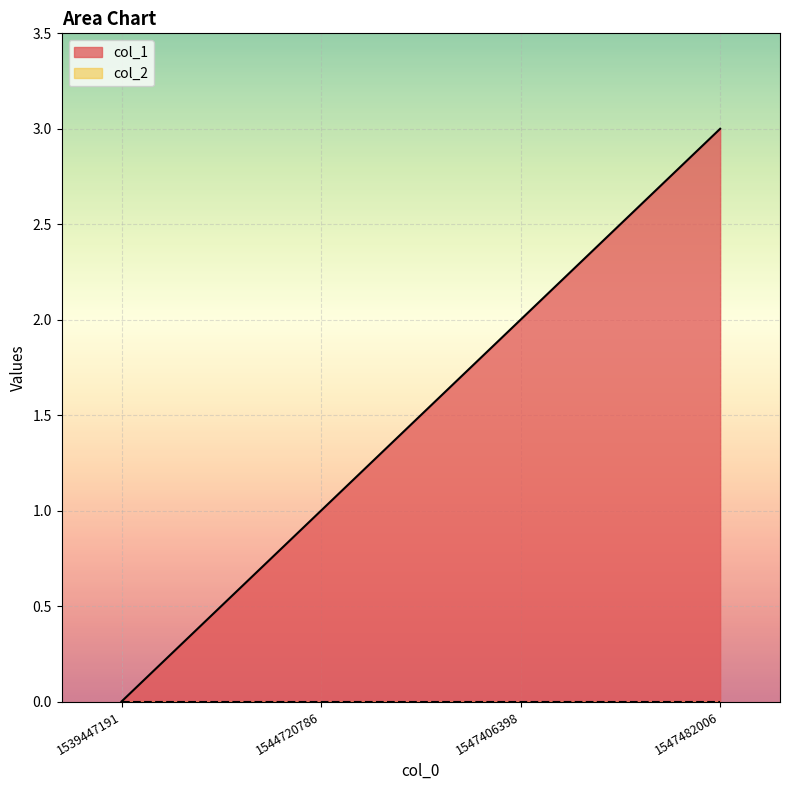

What is the value of the 4th point from the left?

3